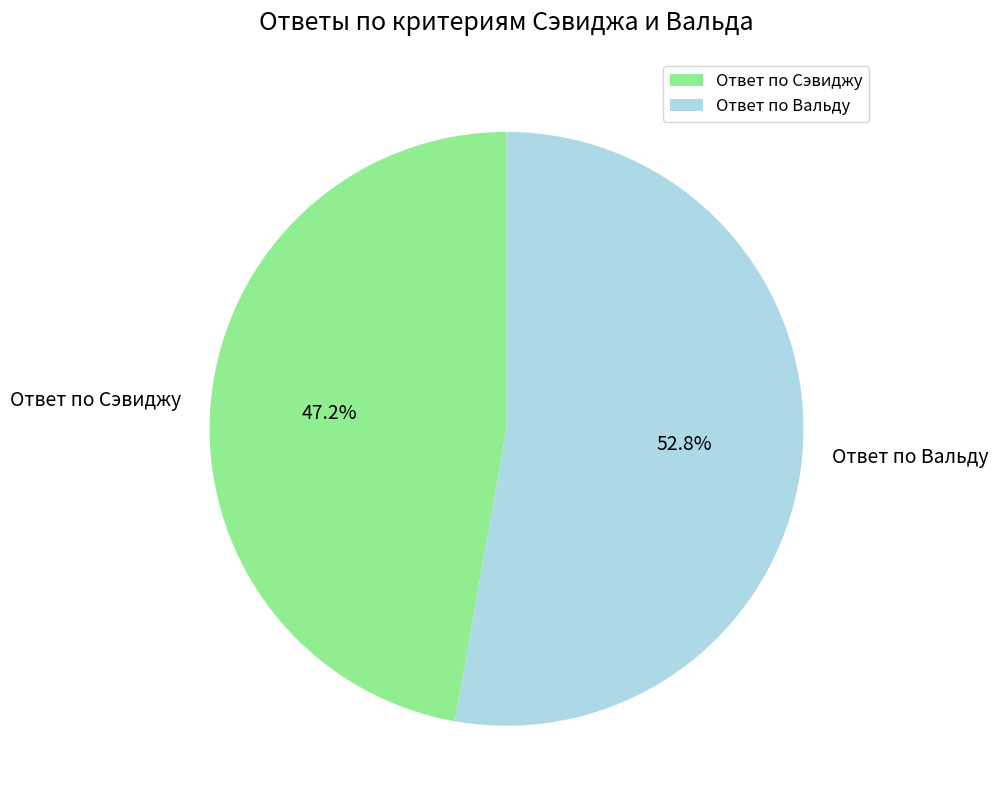

True or false: Ответ по Сэвиджу accounts for 47% of the total.

True